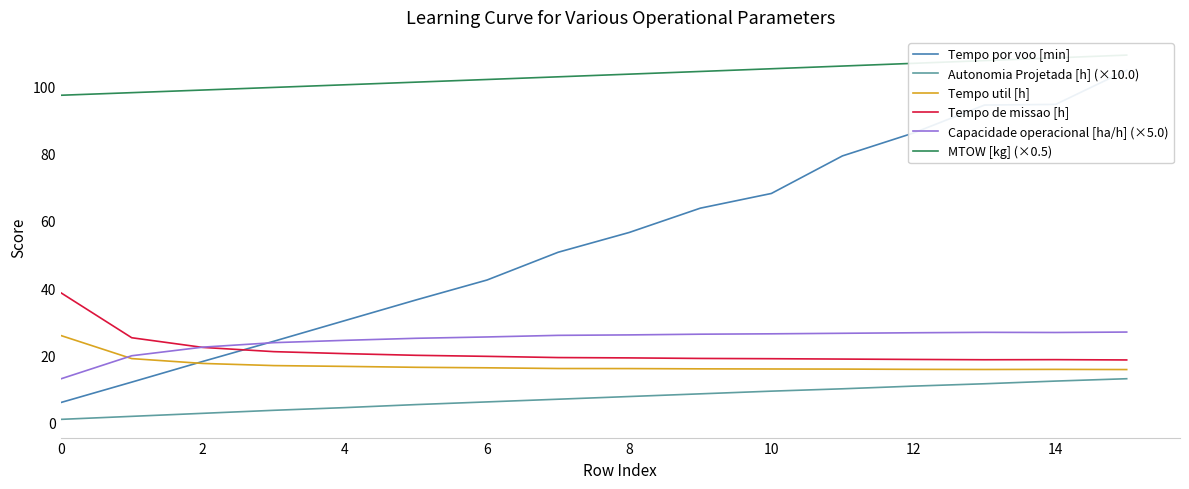

True or false: Tempo util [h] and Tempo de missao [h] intersect in this chart.

False